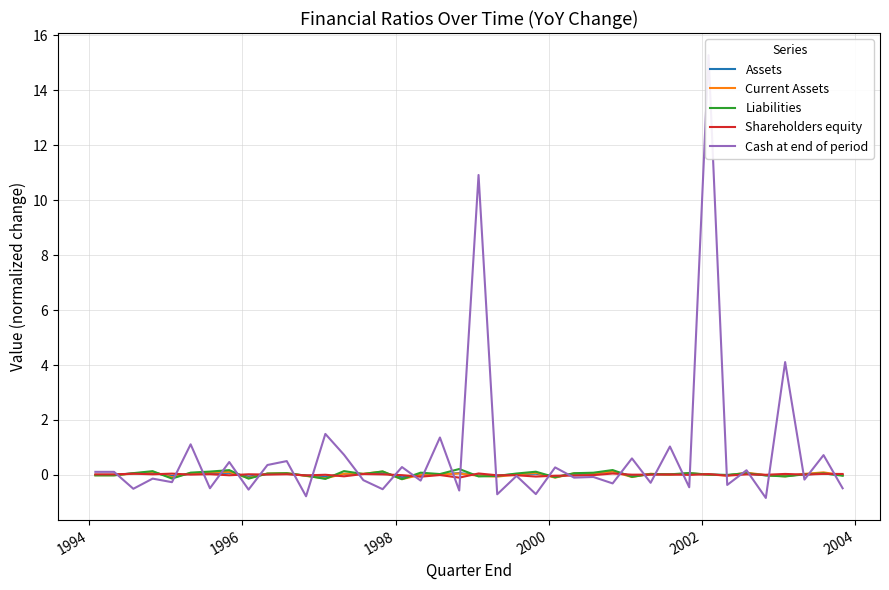

How many data points in Shareholders equity are less than 0?

14